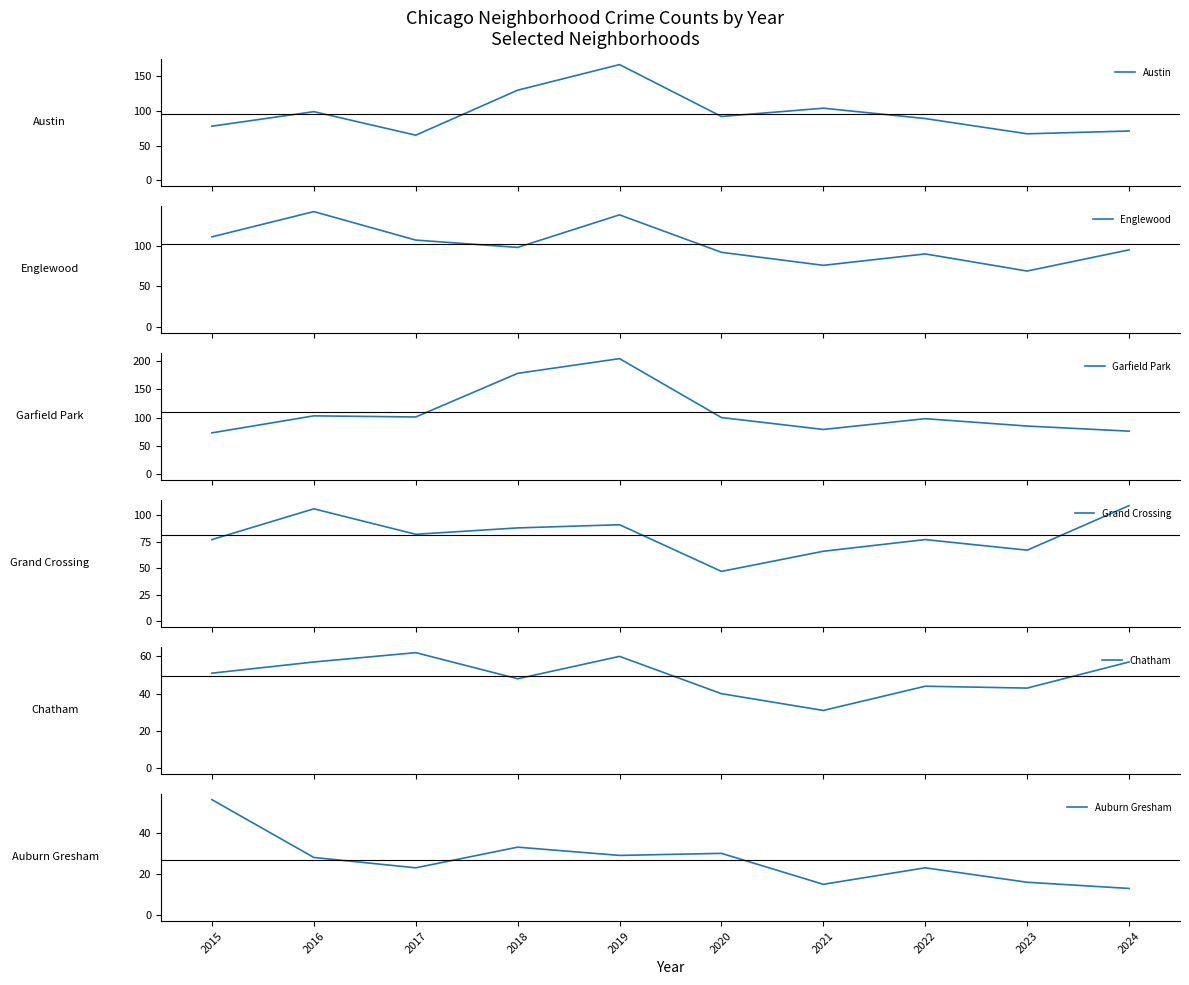

True or false: Auburn Gresham has a value of 10 at 2017.

False